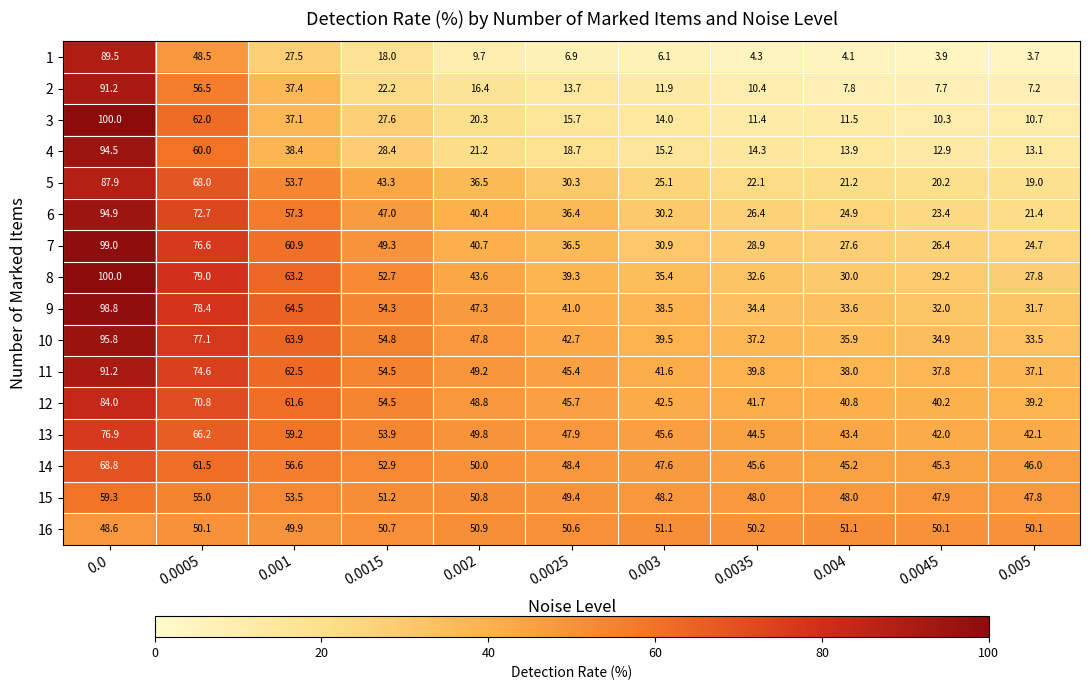

True or false: 3 has a value of 10.3 at 0.0045.

True